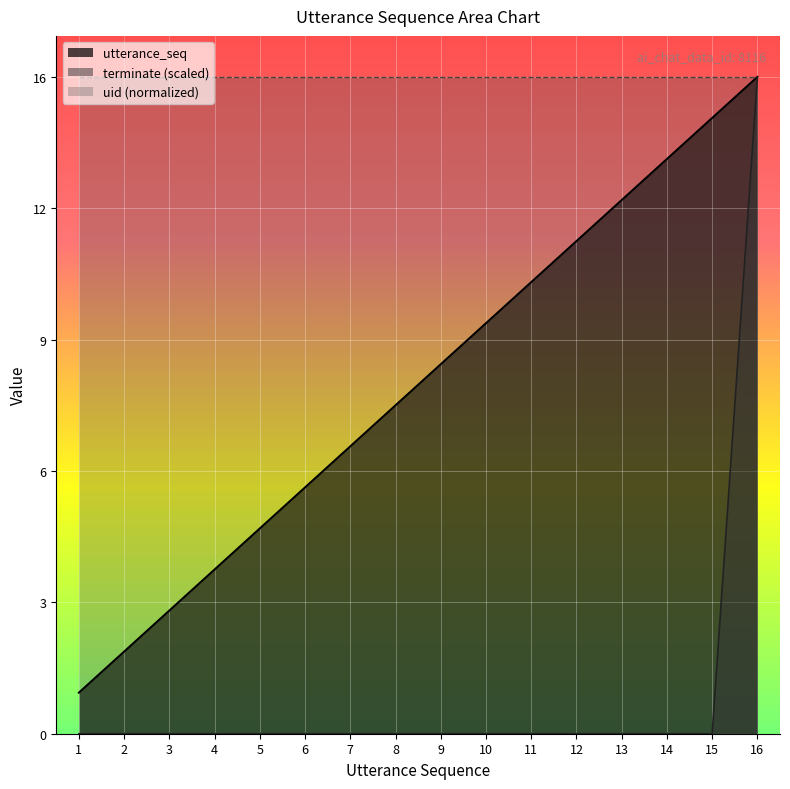

True or false: terminate has a value of -10 at 9.

False